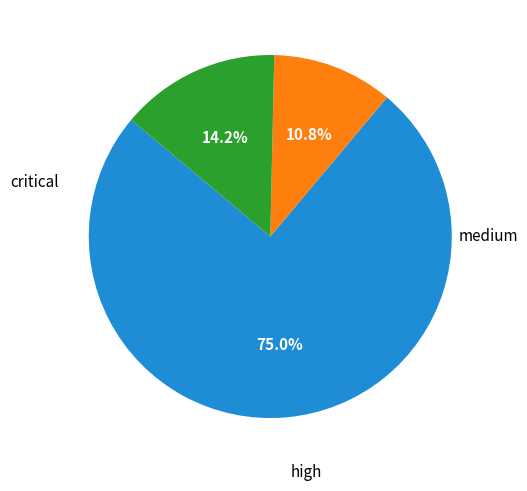

Is there a majority slice in this chart?

Yes